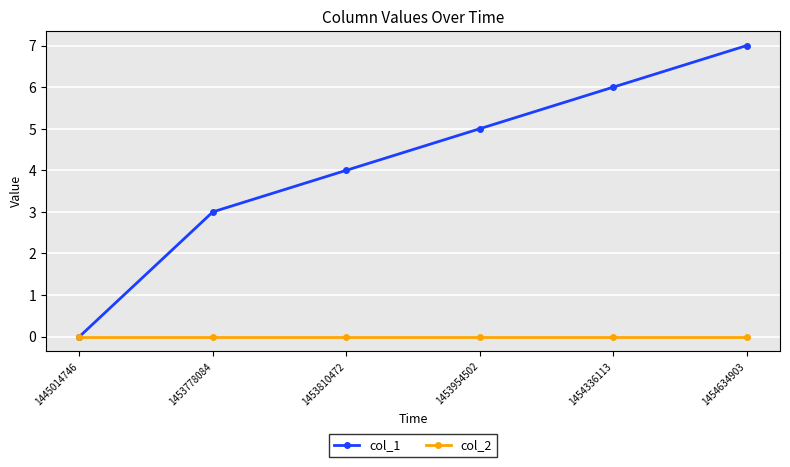

Which series has the largest range (max minus min)?

col_1